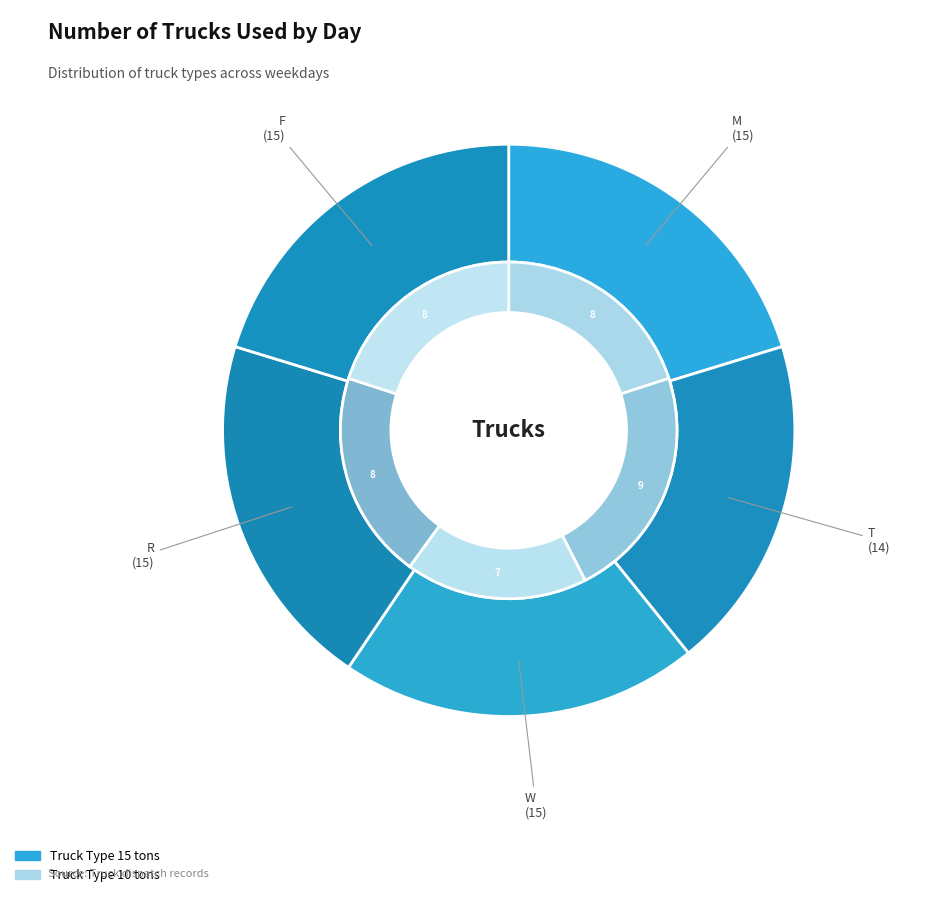

Is it true that T is 19% of the pie?

True